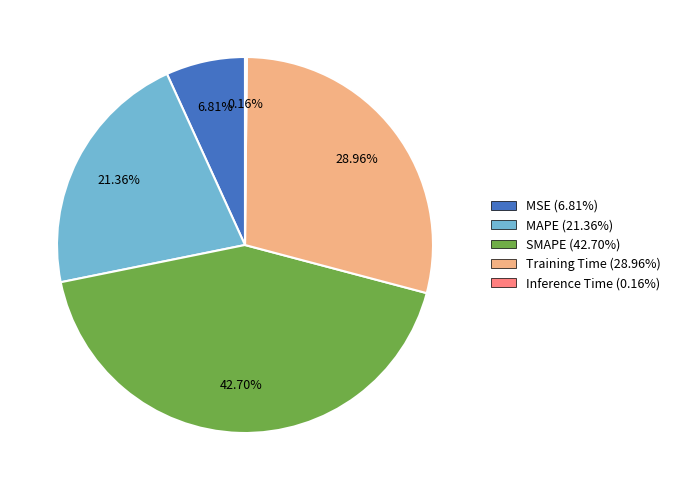

Is there a majority slice in this chart?

No